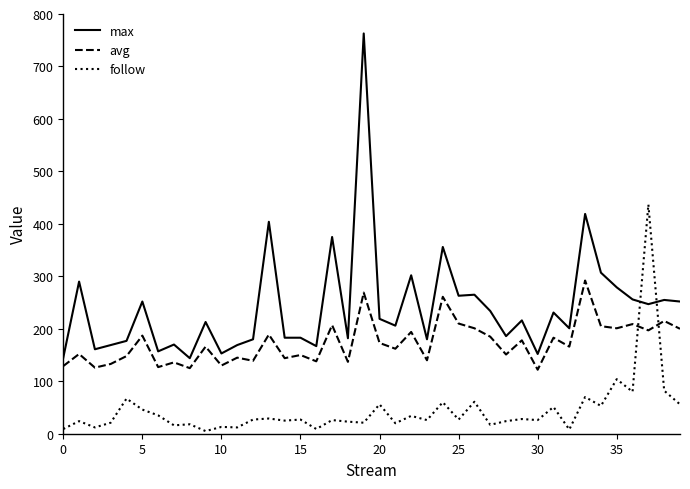

List the series in order of their overall mean, lowest first.

follow, avg, max